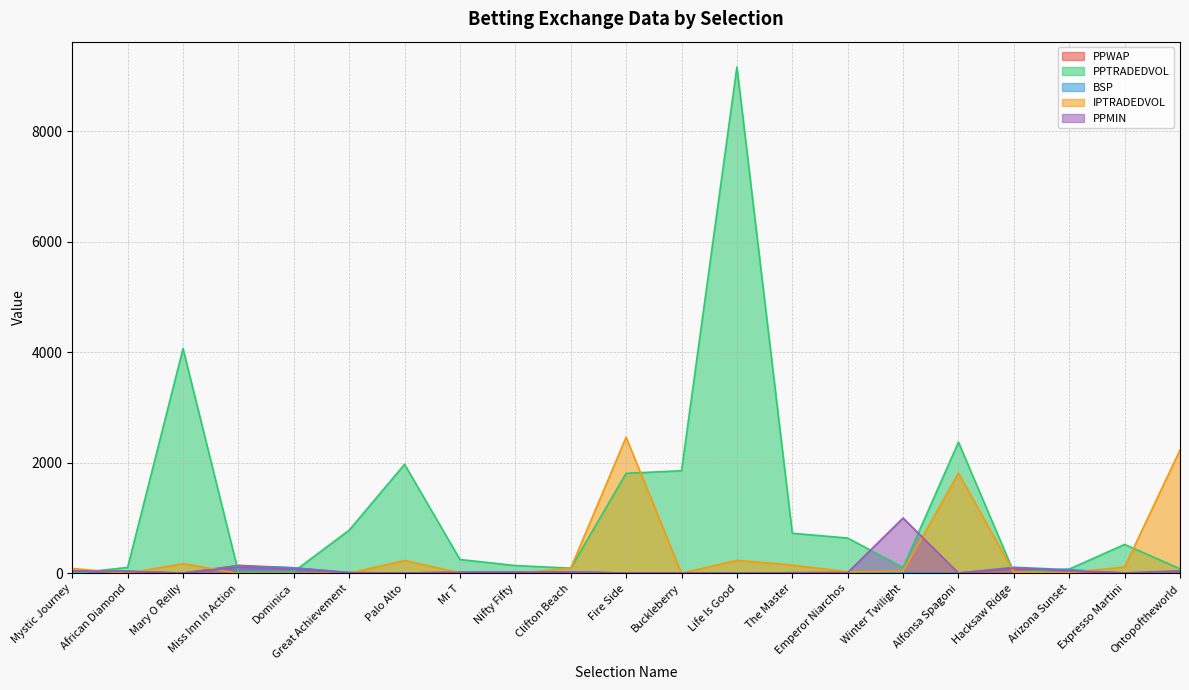

At which category does IPTRADEDVOL reach its first local peak?

Mary O Reilly